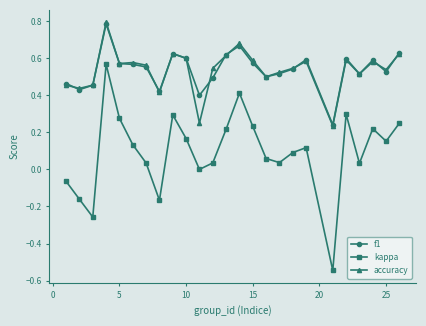

True or false: f1 and accuracy intersect in this chart.

True